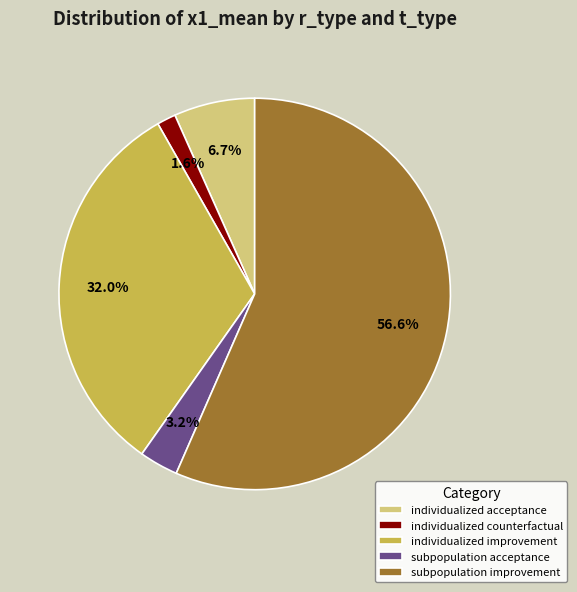

To the nearest percent, what percentage of the pie is subpopulation acceptance?

3%